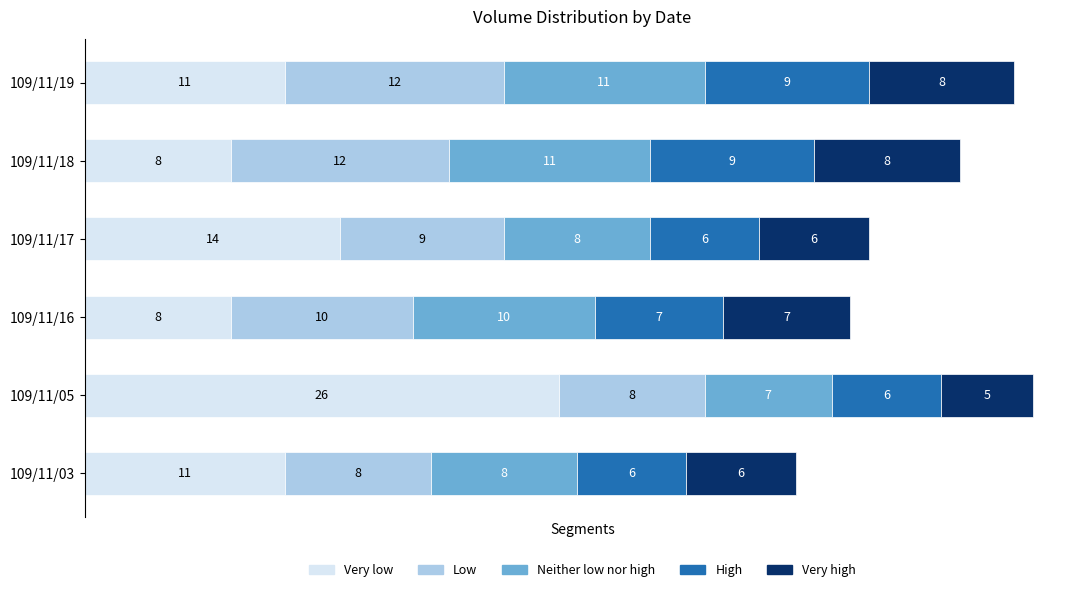

What are all the series names shown in the legend?

Very low, Low, Neither low nor high, High, Very high